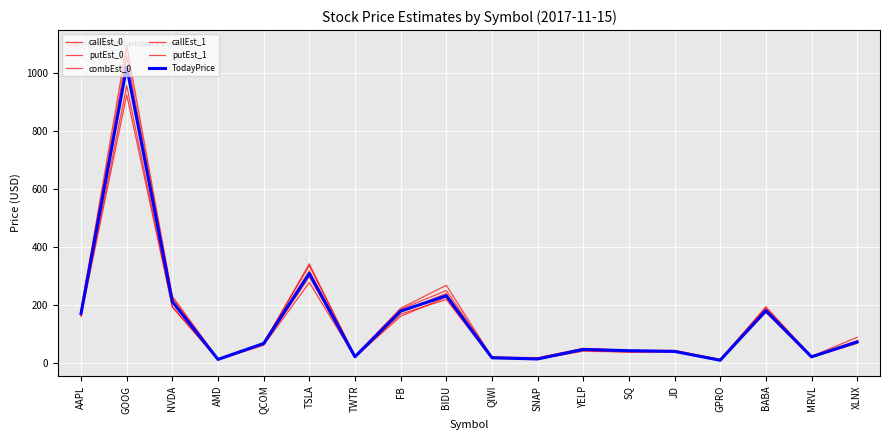

The value of callEst_0 at MRVL is 11.7. True or false?

False